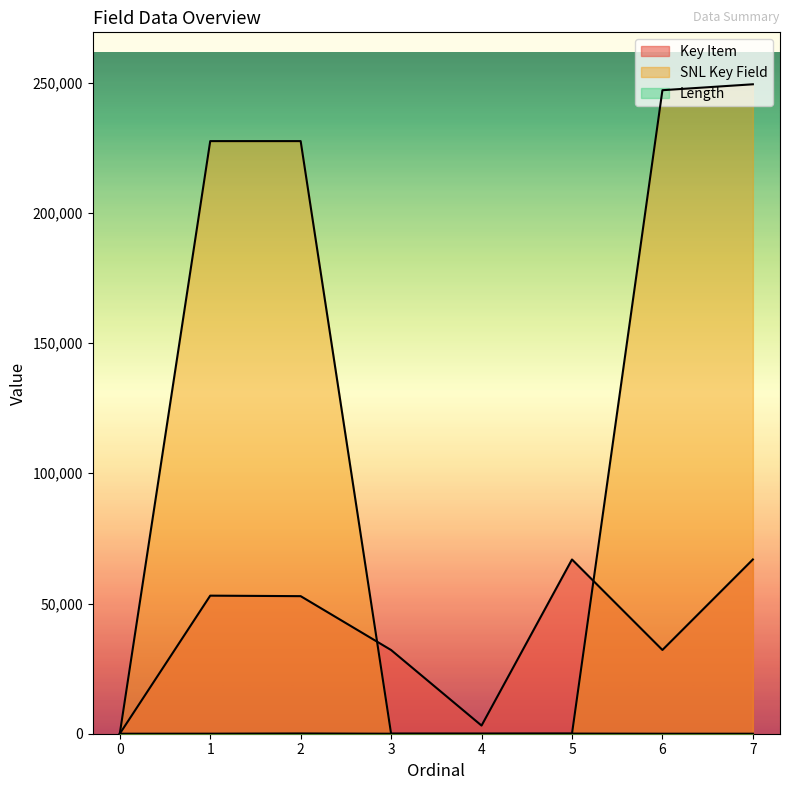

At how many categories does at least one series exceed 108065?

4